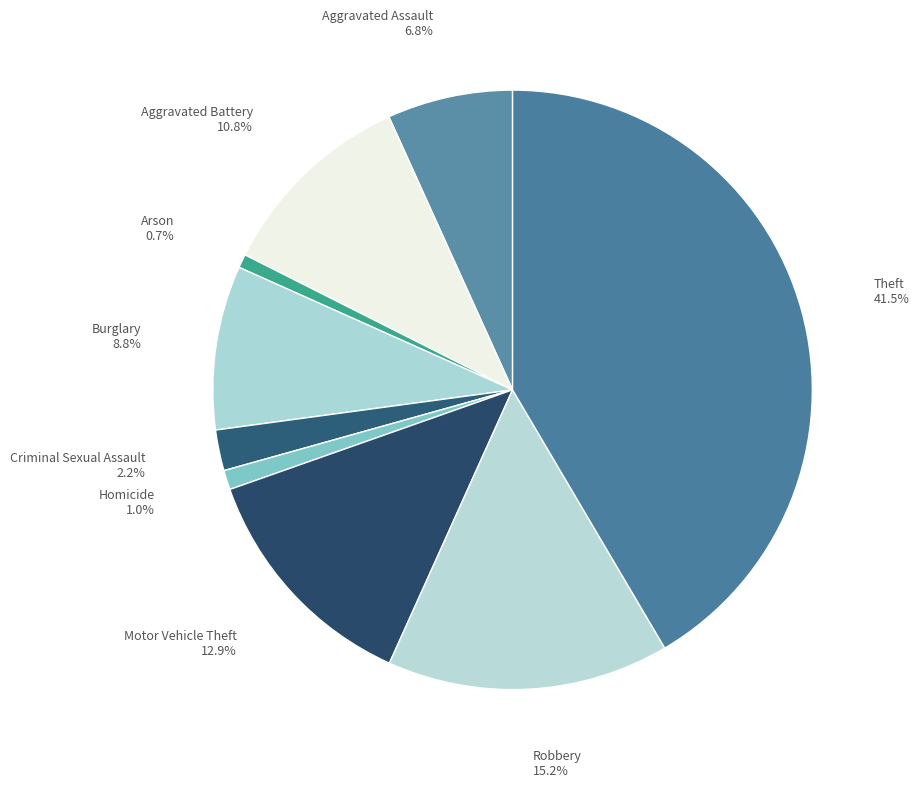

Between Aggravated Battery and Homicide, which is larger?

Aggravated Battery